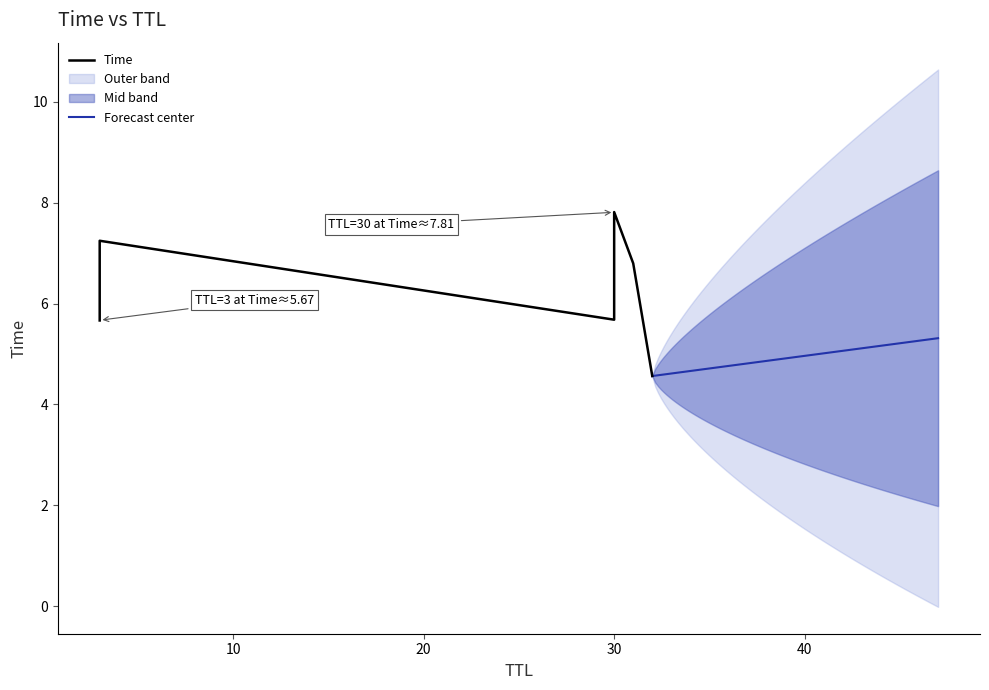

Is it true that the value at 3 is 7.2?

True